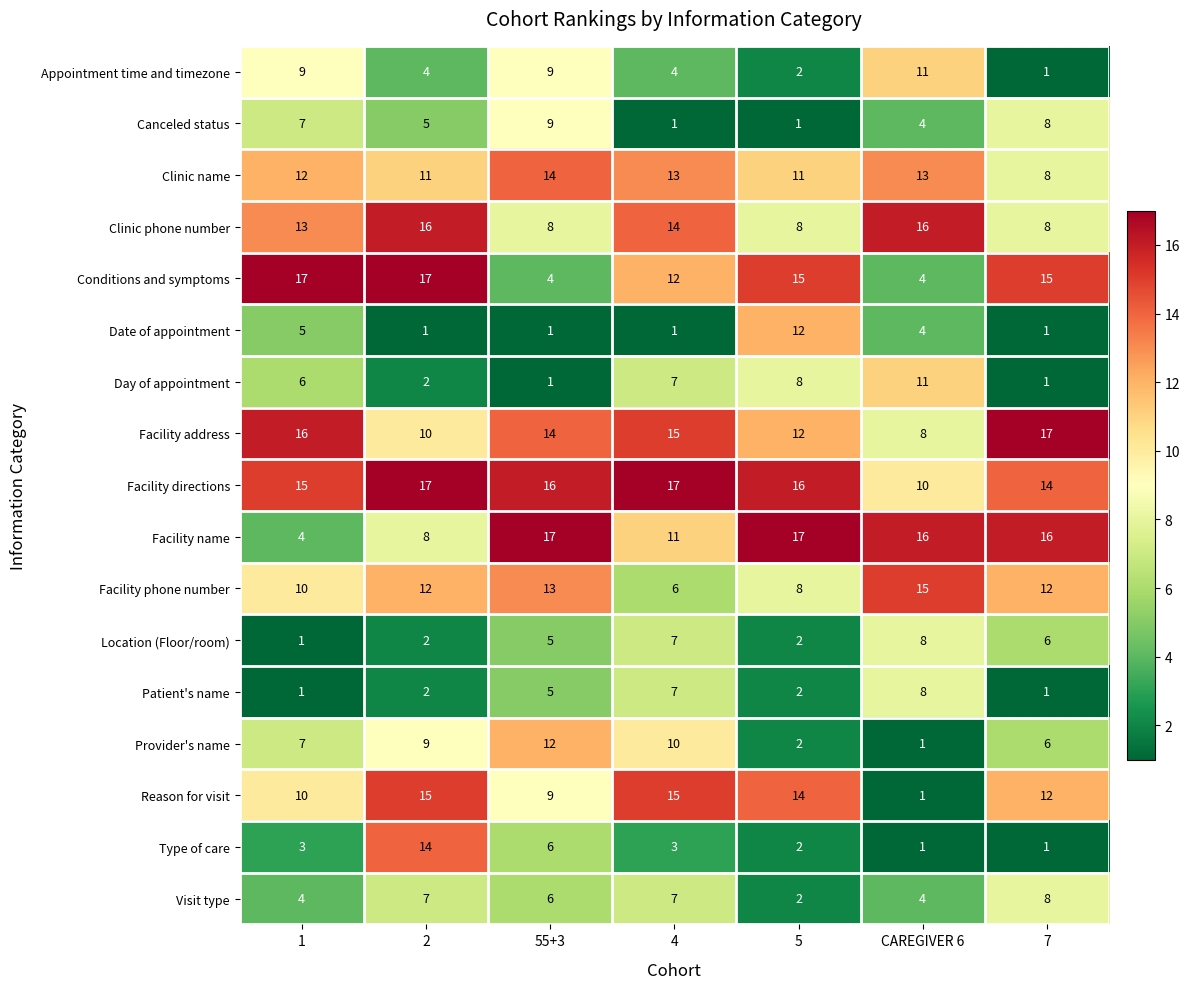

Read the Facility phone number value at 2.

12